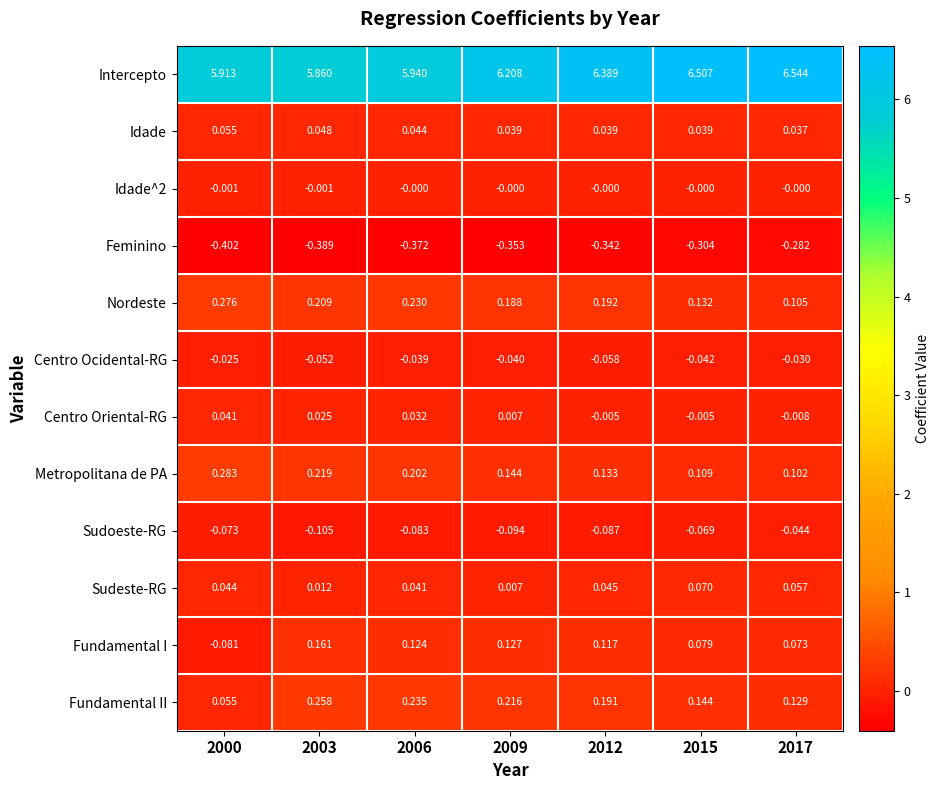

Which series has the largest range (max minus min)?

Intercepto